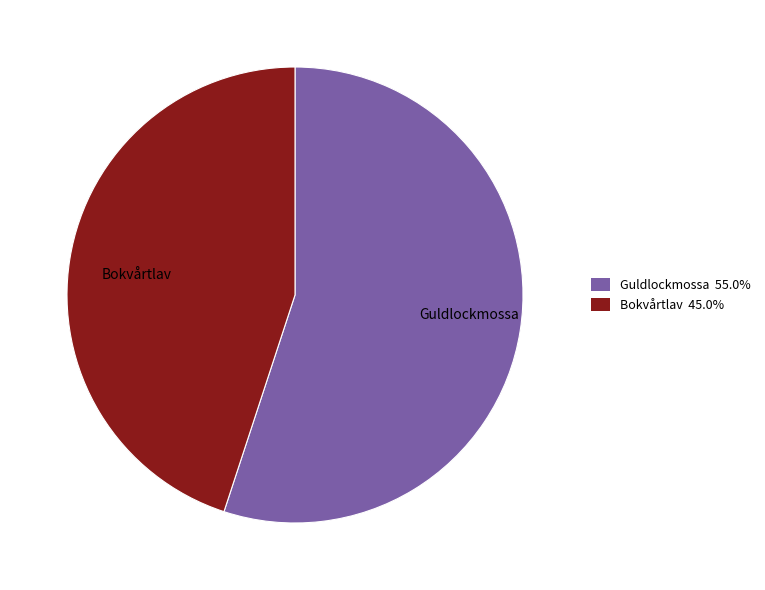

To the nearest percent, what is the difference between the Bokvårtlav (86370080) and Guldlockmossa (83827442) slice percentages?

10%